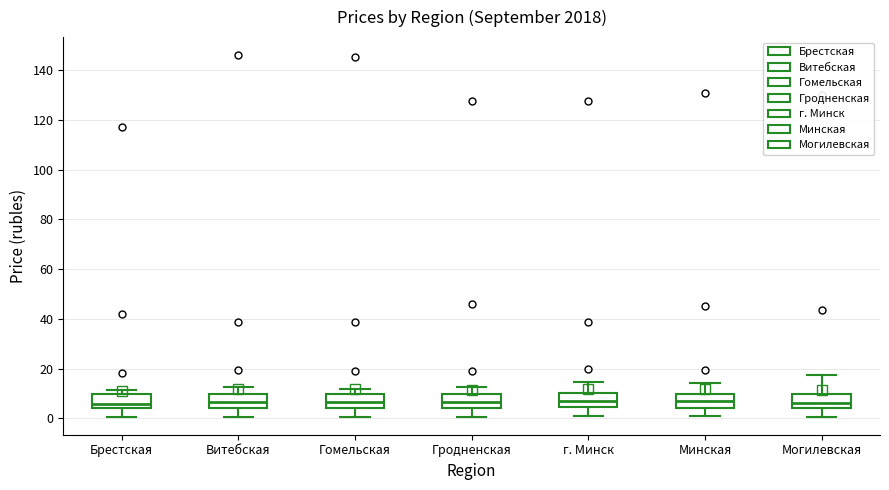

Reading left to right, transcribe this box plot: for each box, give where its median line is, the range the box spans, and where its two whiskers end, as read against the y-axis. The values are not printed on the chart, so give them approximately, as read against the axis.

Брестская: median 6, box 4 to 10, whiskers 0 to 12
Витебская: median 6, box 4 to 10, whiskers 0 to 12
Гомельская: median 6, box 4 to 10, whiskers 0 to 12
Гродненская: median 6, box 4 to 10, whiskers 0 to 12
г. Минск: median 8, box 4 to 10, whiskers 0 to 14
Минская: median 8, box 4 to 10, whiskers 0 to 14
Могилевская: median 6, box 4 to 10, whiskers 0 to 18